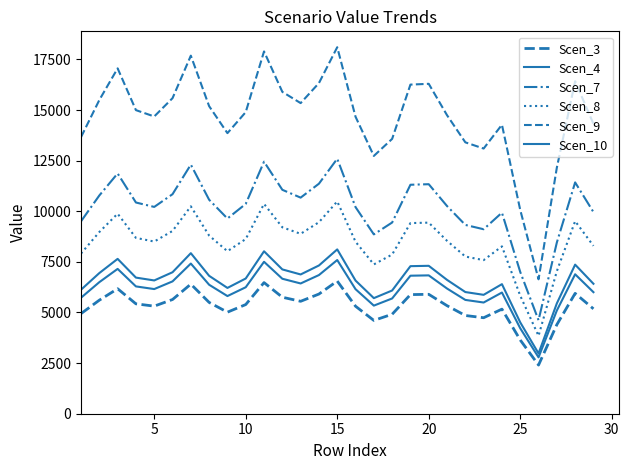

How many lines are shown in the chart?

6